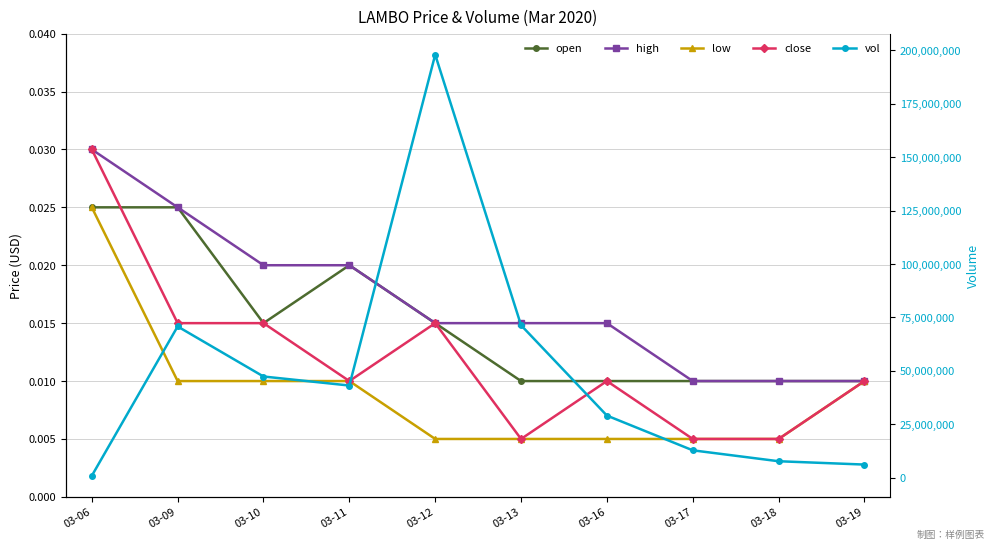

Which label corresponds to the smallest value in the chart?

03-12